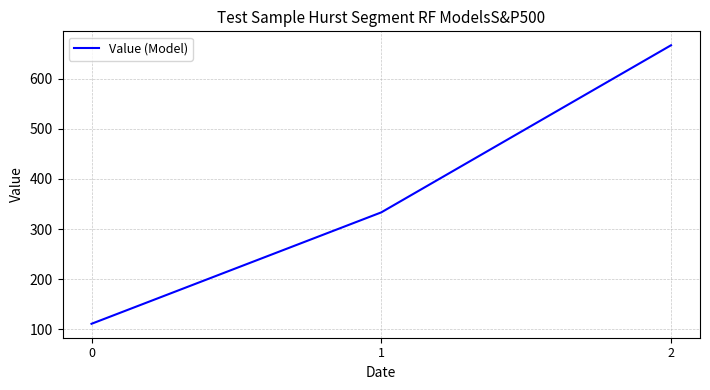

Reading right to left, list all the values displayed in this chart.

666.7	333.3	111.1